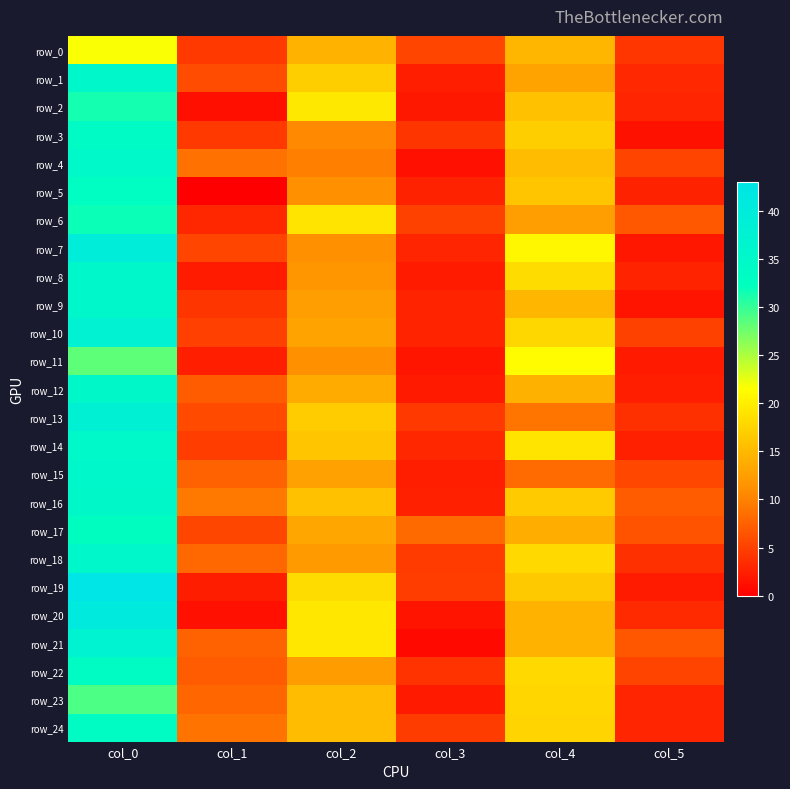

Reading right to left, transcribe all the data shown in this chart.

row_0: 4.3	14.8	5.3	14.5	4.4	21.8
row_1: 3.2	13.0	2.5	17.0	5.9	35.5
row_2: 2.9	15.8	1.9	19.3	1.2	31.3
row_3: 1.4	17.0	4.2	10.5	4.4	33.8
row_4: 5.2	15.2	1.3	9.8	8.7	34.8
row_5: 2.7	16.2	2.6	11.3	0.0	33.0
row_6: 6.9	12.5	5.1	19.0	3.0	31.8
row_7: 1.8	20.8	2.9	11.2	5.4	39.8
row_8: 2.8	18.2	2.2	11.8	2.2	35.5
row_9: 1.6	14.8	2.7	12.5	4.2	35.5
row_10: 5.1	17.8	2.7	13.0	5.0	37.5
row_11: 2.0	21.3	1.7	11.3	2.5	28.2
row_12: 2.5	14.2	2.0	13.8	7.1	35.0
row_13: 3.7	9.0	4.4	16.8	5.8	38.2
row_14: 2.5	19.0	3.0	16.2	4.8	34.8
row_15: 5.5	8.2	2.5	12.8	7.6	35.2
row_16: 7.1	16.7	2.6	15.8	9.3	35.0
row_17: 6.4	14.0	8.2	13.3	5.4	32.7
row_18: 3.7	18.0	4.6	12.2	8.0	35.2
row_19: 2.2	16.5	4.8	18.2	2.4	43.0
row_20: 3.3	14.3	1.6	19.2	1.3	40.8
row_21: 6.7	14.3	0.8	19.2	7.6	37.2
row_22: 5.2	18.0	4.0	12.3	7.0	33.5
row_23: 2.9	17.7	2.0	15.3	7.9	29.0
row_24: 2.9	17.5	4.6	15.3	9.0	33.3